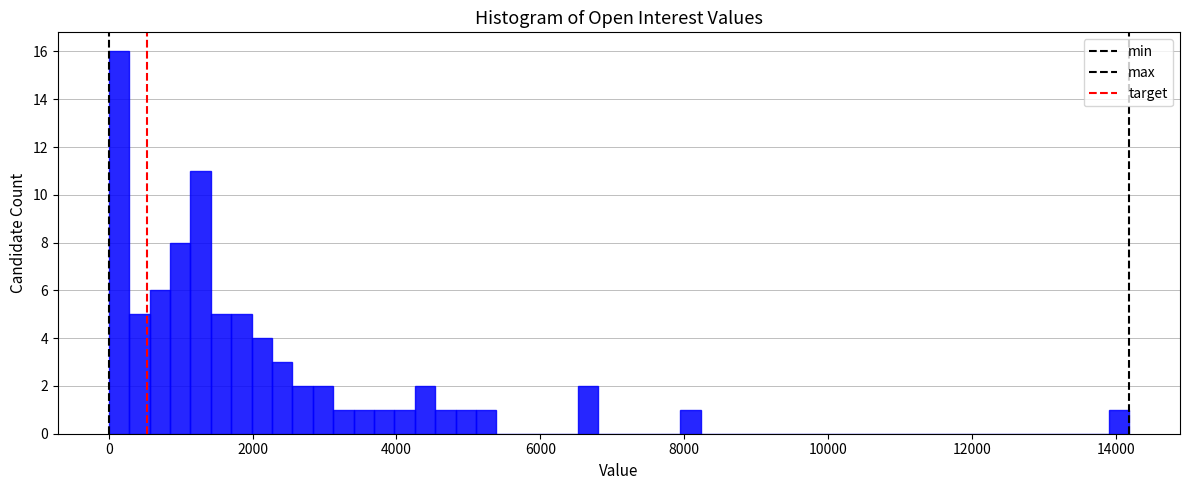

Read against the x-axis, roughly where is the centre of the tallest bar?

200